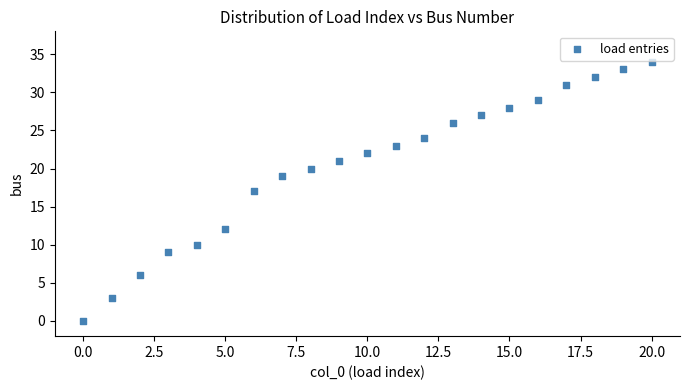

What is the range of Y values (max minus min)?

34